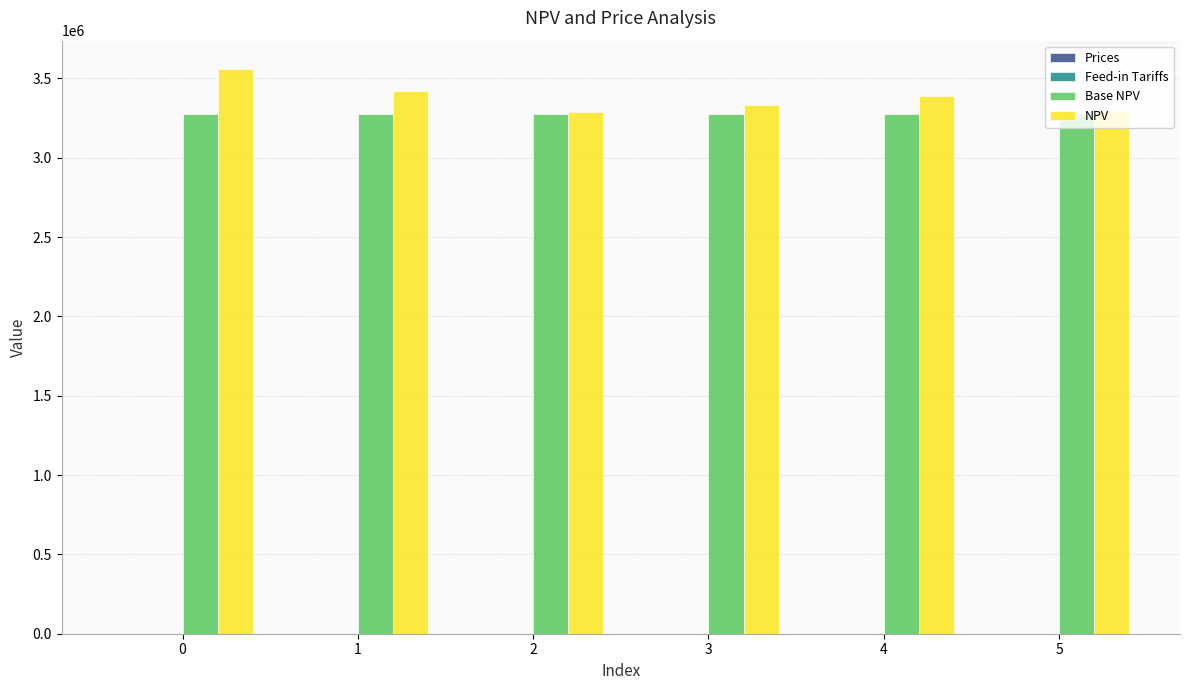

What is the sum of all Base NPV values?

19658224.9